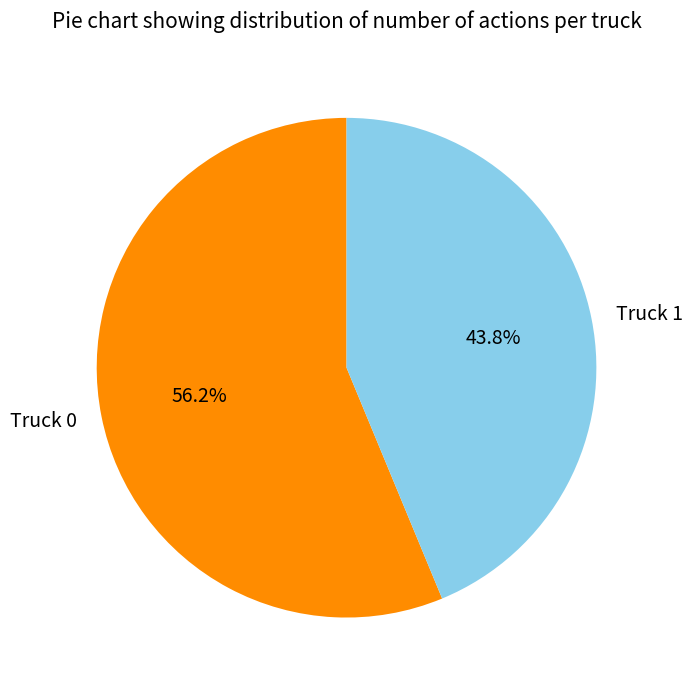

To the nearest percent, what is the average slice percentage?

50%